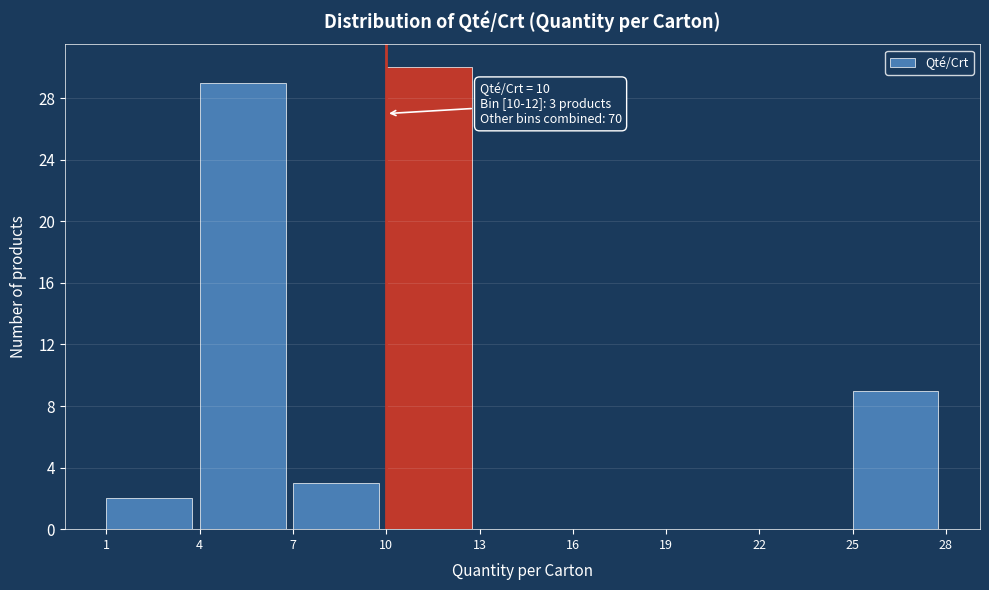

Over which range of the x-axis is the bar tallest?

10 to 13